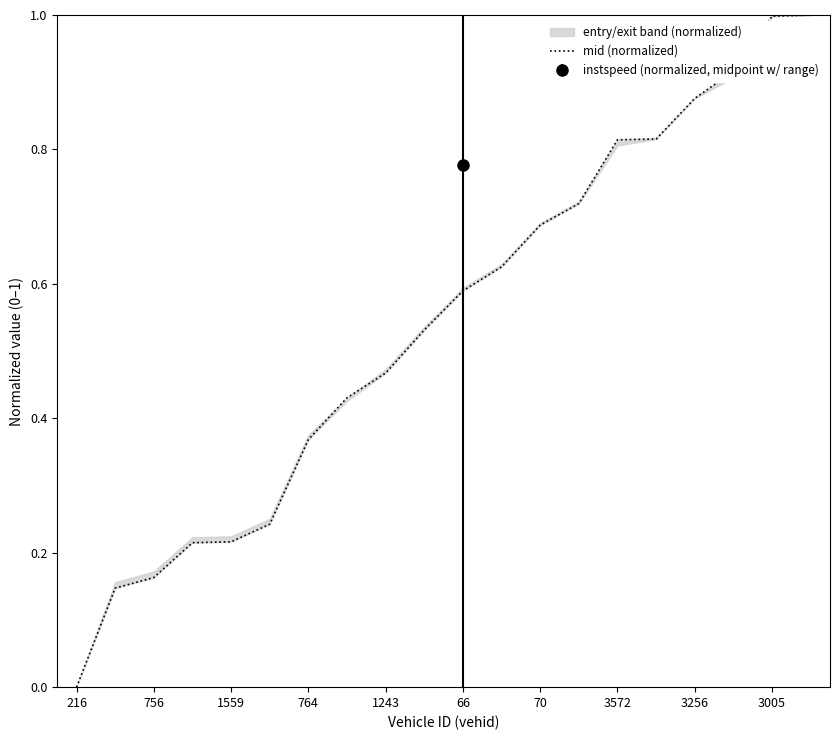

What is the maximum value for mid (normalized)?

1.0